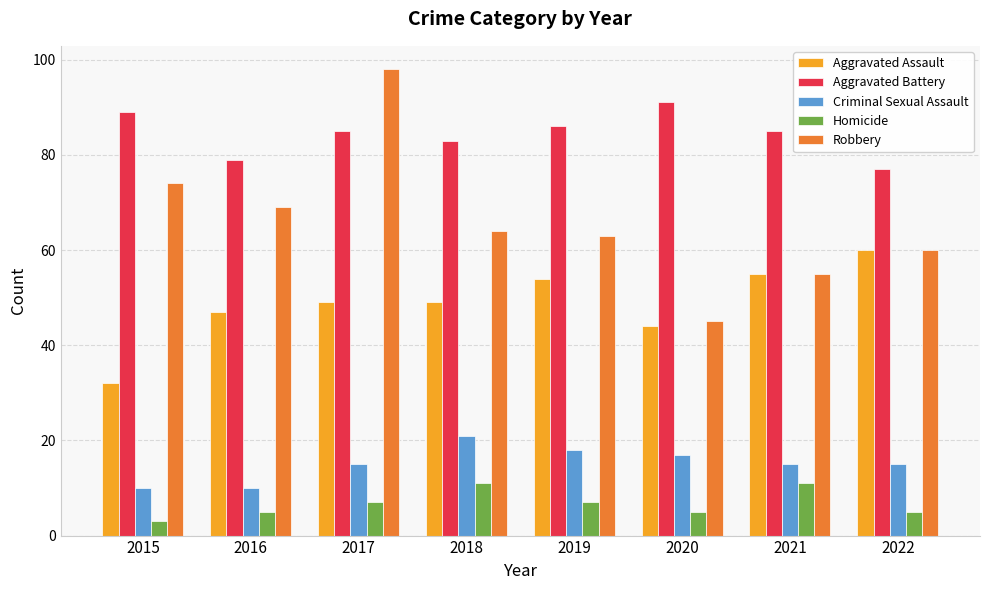

Reading right to left, list all the values displayed in this chart.

Aggravated Assault: 60	55	44	54	49	49	47	32
Aggravated Battery: 77	85	91	86	83	85	79	89
Criminal Sexual Assault: 15	15	17	18	21	15	10	10
Homicide: 5	11	5	7	11	7	5	3
Robbery: 60	55	45	63	64	98	69	74